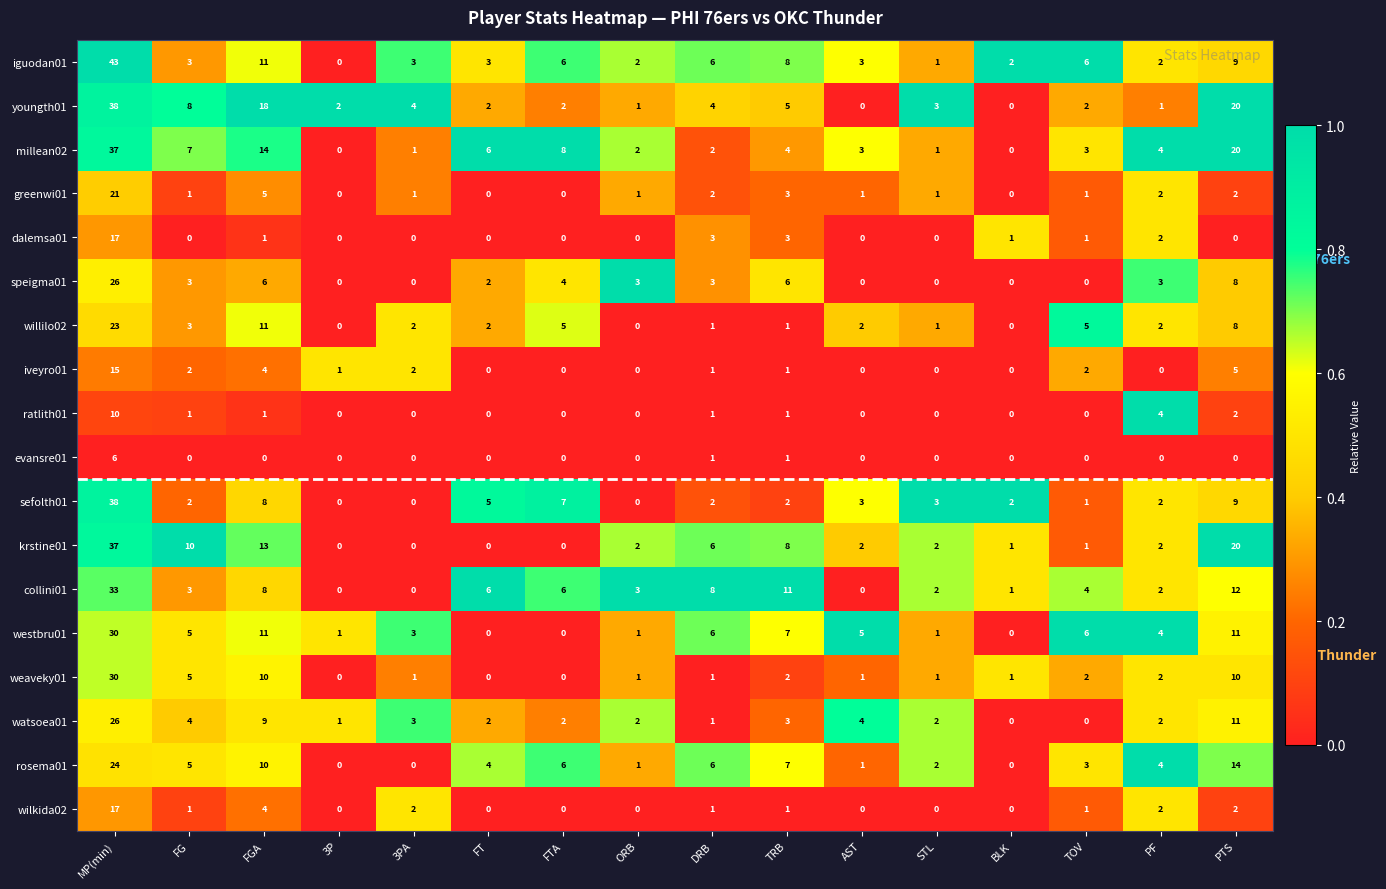

Which category has the highest value in the dalemsa01 series?

MP(min)